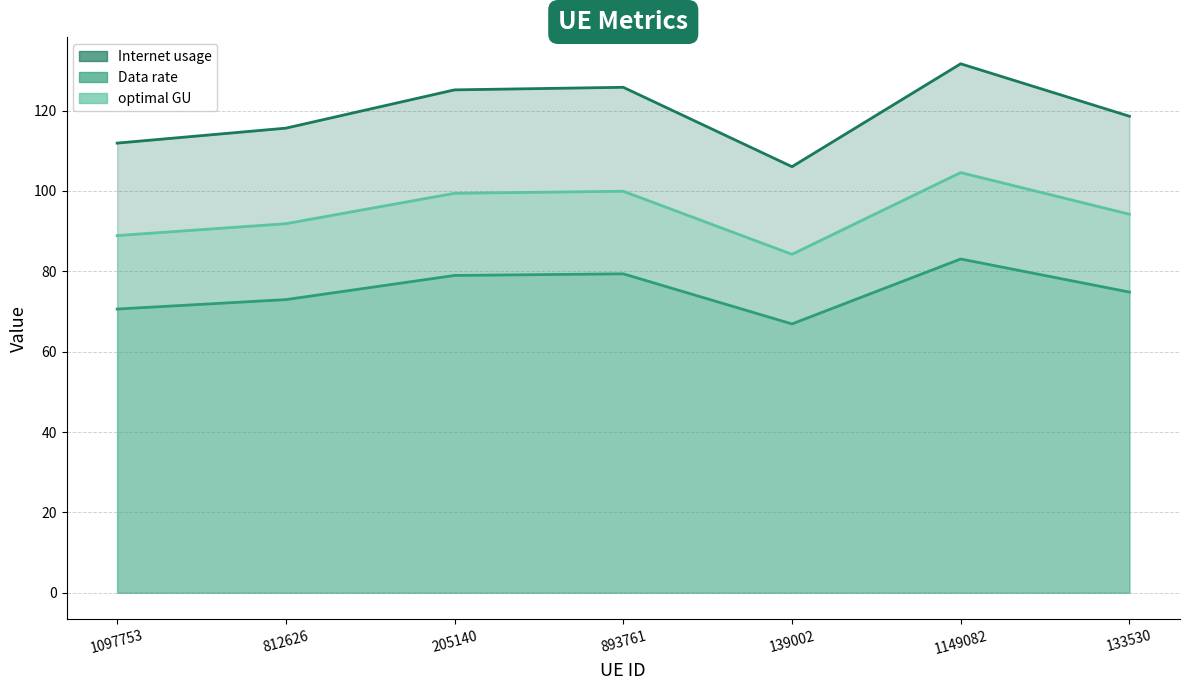

Which series has the widest spread of values?

Data rate